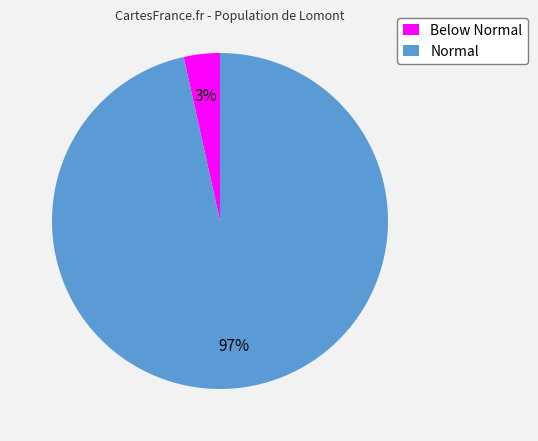

The Below Normal slice represents 3% of the pie. True or false?

True